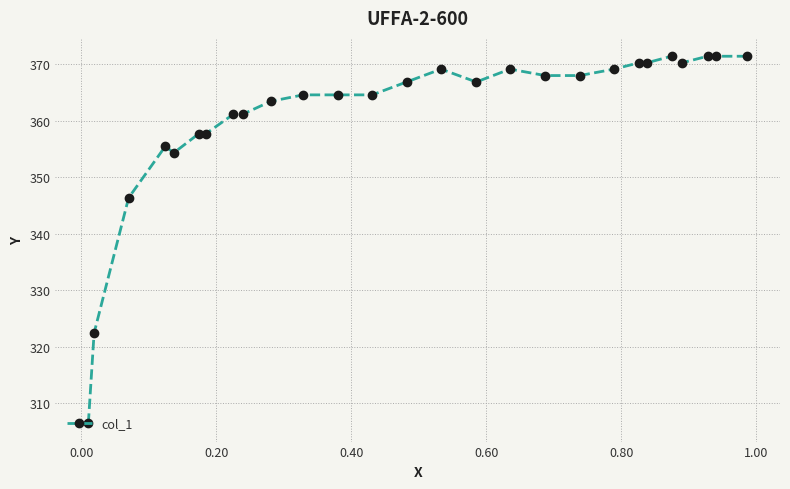

What is the maximum value shown in the chart?

371.4